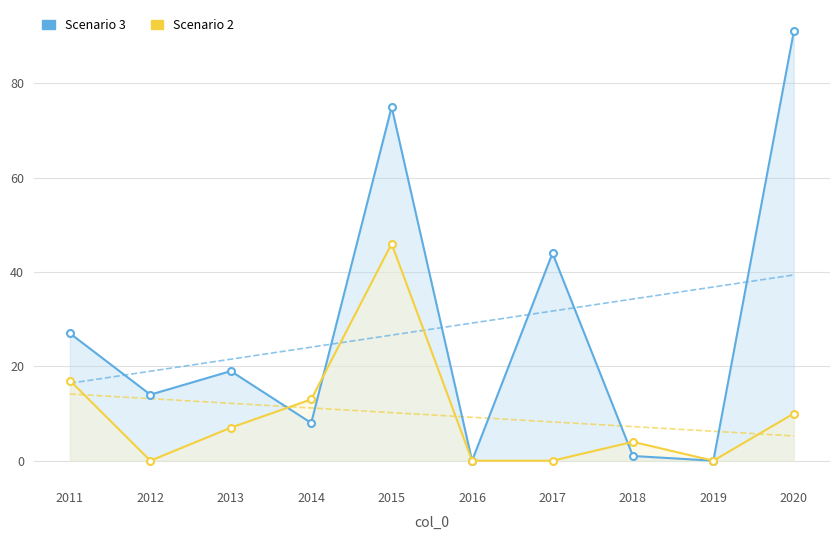

How many lines are shown in the chart?

2